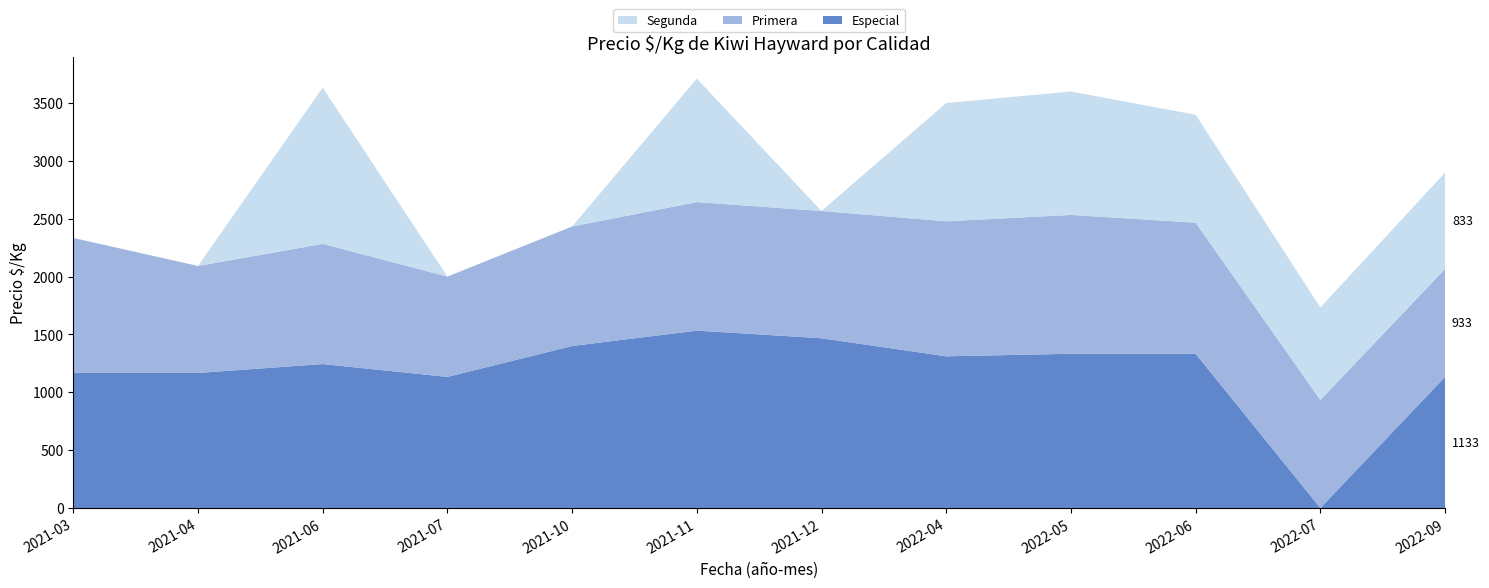

Reading left to right, extract all data points from this chart.

Especial: 1167	1167	1244	1133	1400	1533	1467	1311	1333	1333	0	1133
Primera: 1167	925	1039	867	1033	1111	1100	1167	1200	1133	933	933
Segunda: 0	0	1350	0	0	1067	0	1022	1067	933	800	833